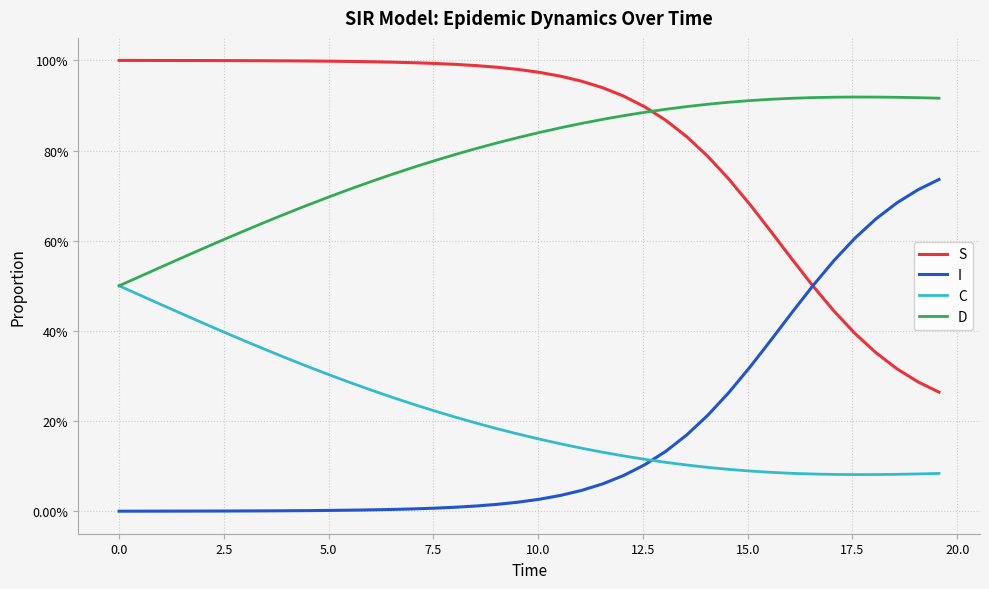

What are all the series names shown in the legend?

S, I, C, D